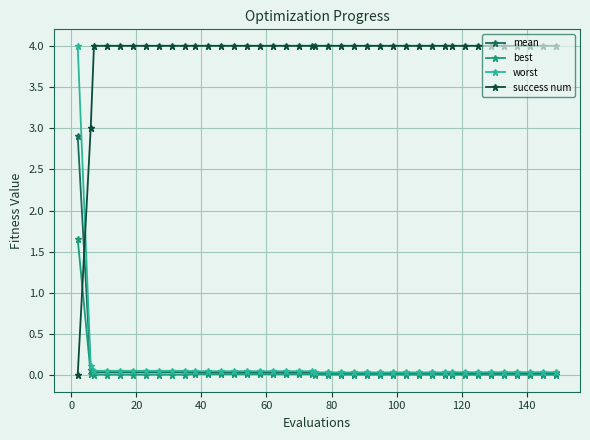

What is the maximum value for success num?

4.0